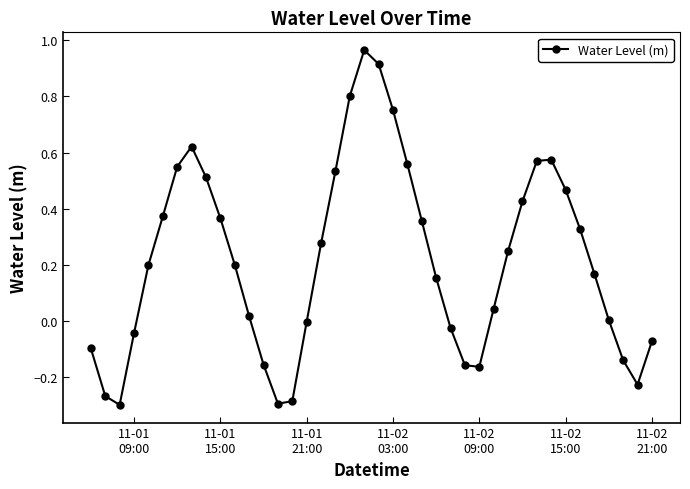

How many categories are shown in the chart?

40